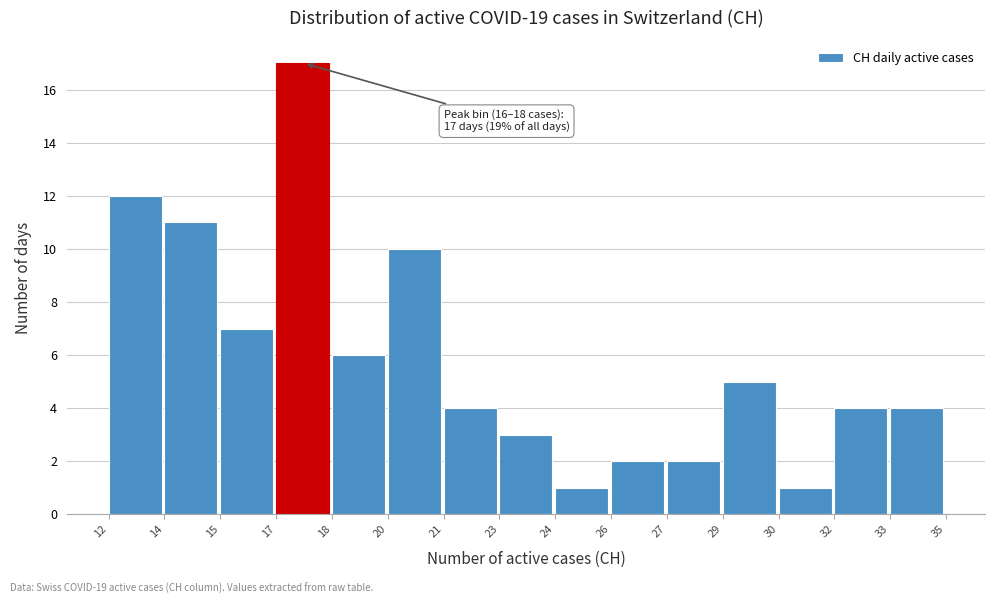

Reading left to right, extract all data points from this chart.

12=12	14=11	15=7	17=17	18=6	20=10	21=4	23=3	24=1	26=2	27=2	29=5	30=1	32=4	33=4